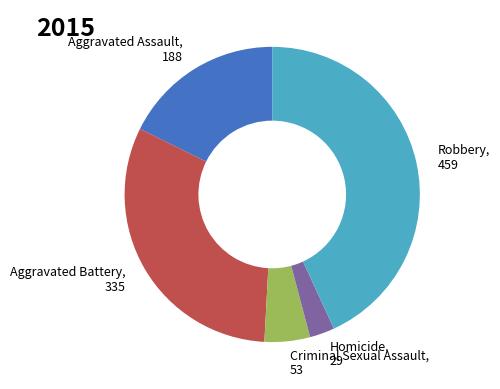

What is the largest slice in the pie chart?

Robbery